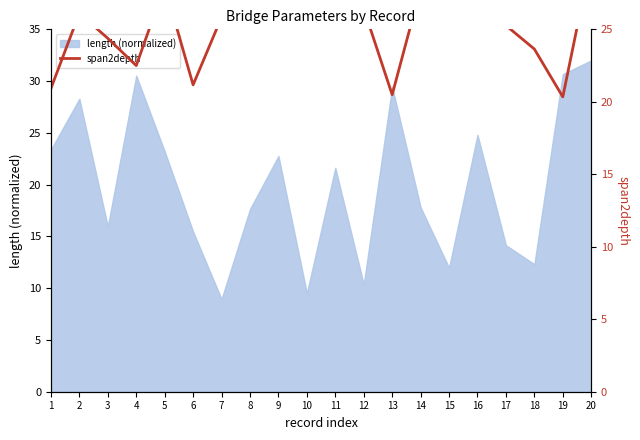

True or false: length (normalized) has a value of 43.9 at 20.

False